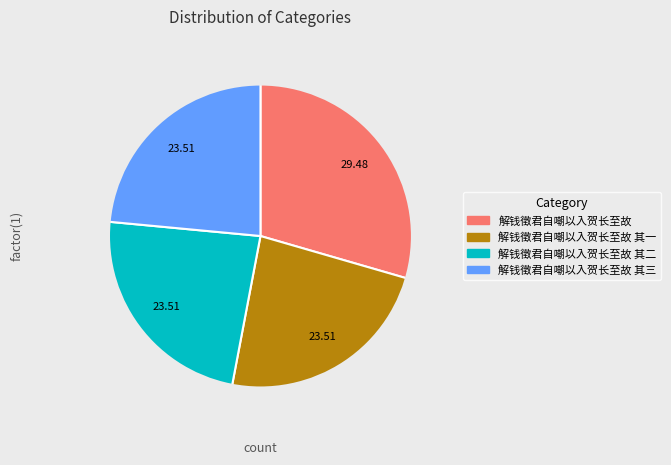

Is there any slice that represents more than half of the pie?

No